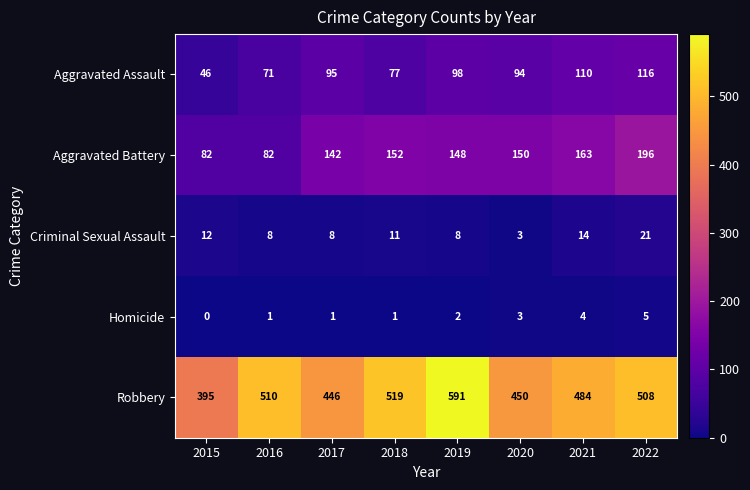

Which category has the lowest value in the Criminal Sexual Assault series?

2020